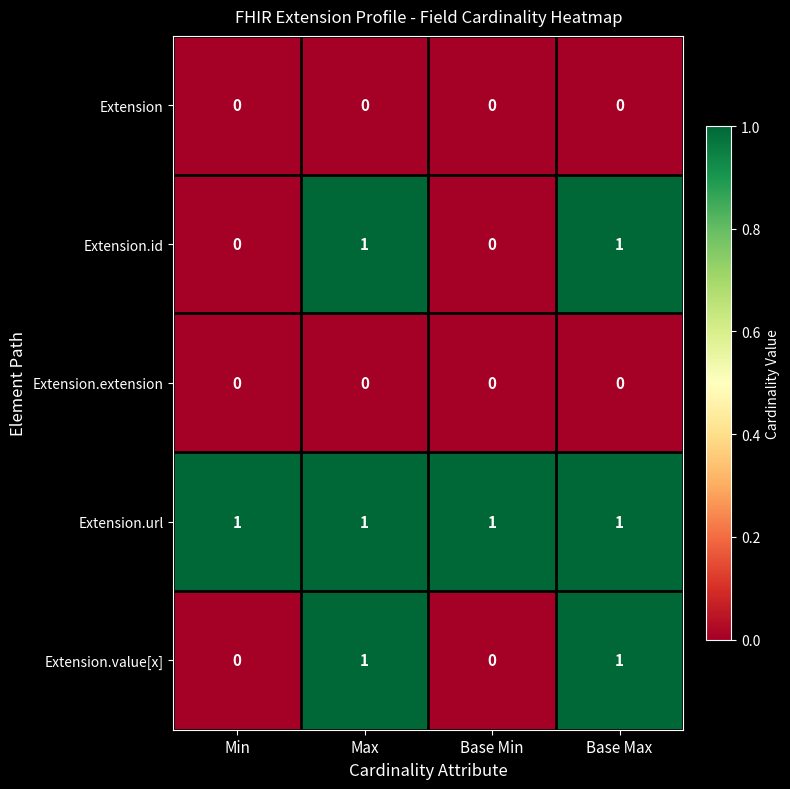

The value of Extension.url at Max is 0. True or false?

False